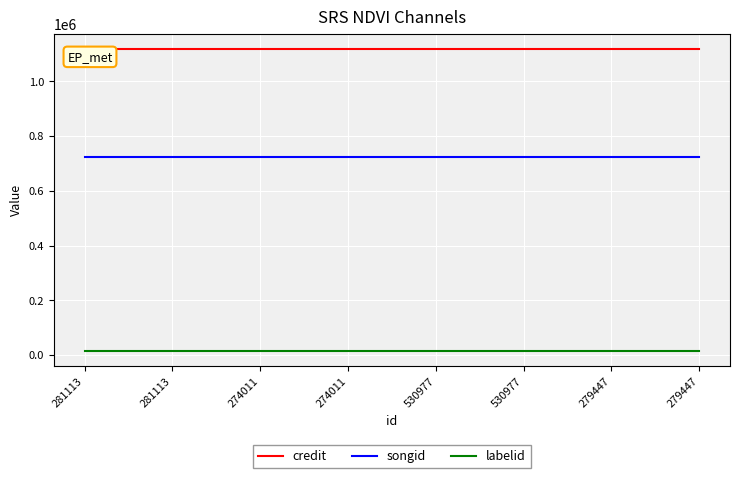

At which label does labelid reach its peak?

281113